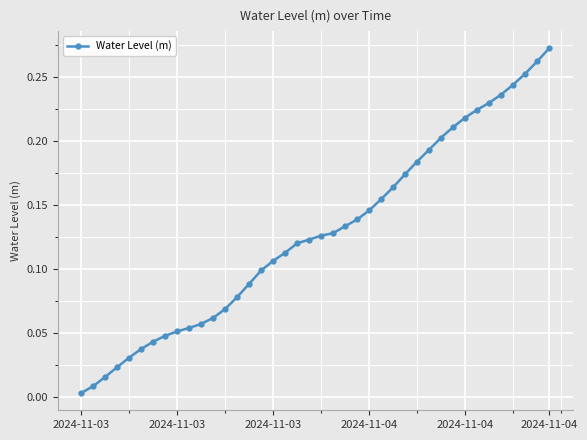

What is the sum of all values?

5.1